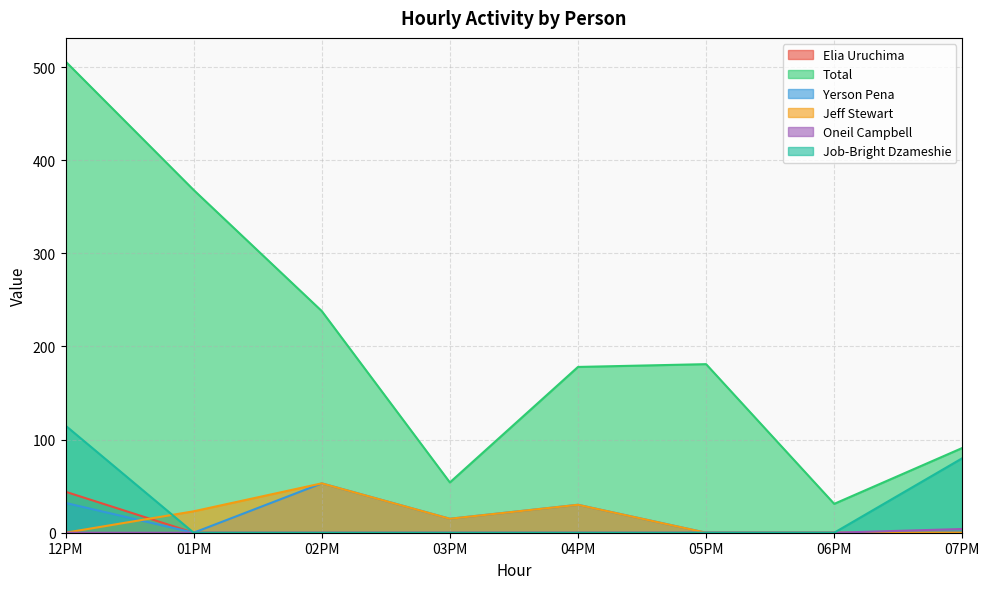

Reading left to right, what are all the values shown in this chart?

Elia Uruchima: 44	0	0	0	0	0	0	0
Total: 506	368	238	54	178	181	31	91
Yerson Pena: 32	0	53	15	30	0	0	0
Jeff Stewart: 0	23	53	15	30	0	0	0
Oneil Campbell: 0	0	0	0	0	0	0	4
Job-Bright Dzameshie: 115	0	0	0	0	0	0	80